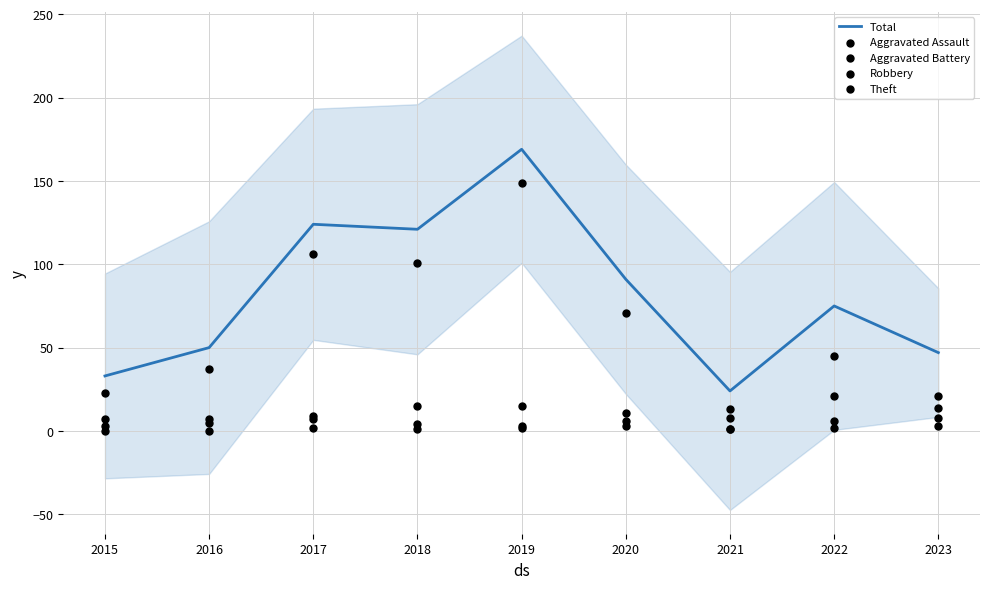

Which series has the widest spread of Y values?

Total